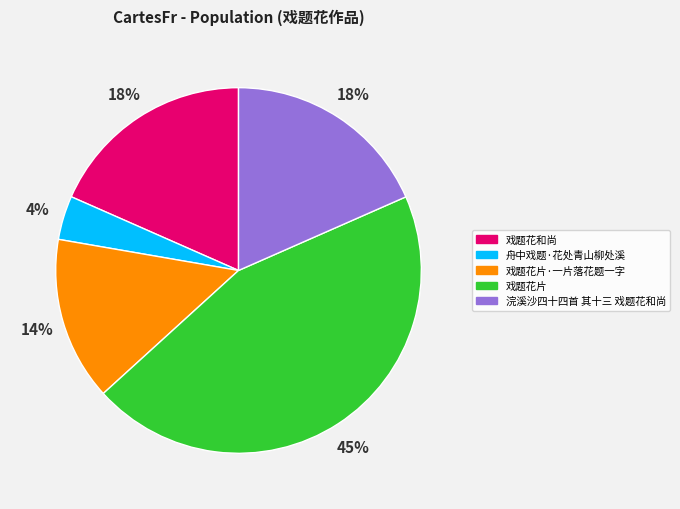

Which category has the smallest portion of the pie?

舟中戏题·花处青山柳处溪